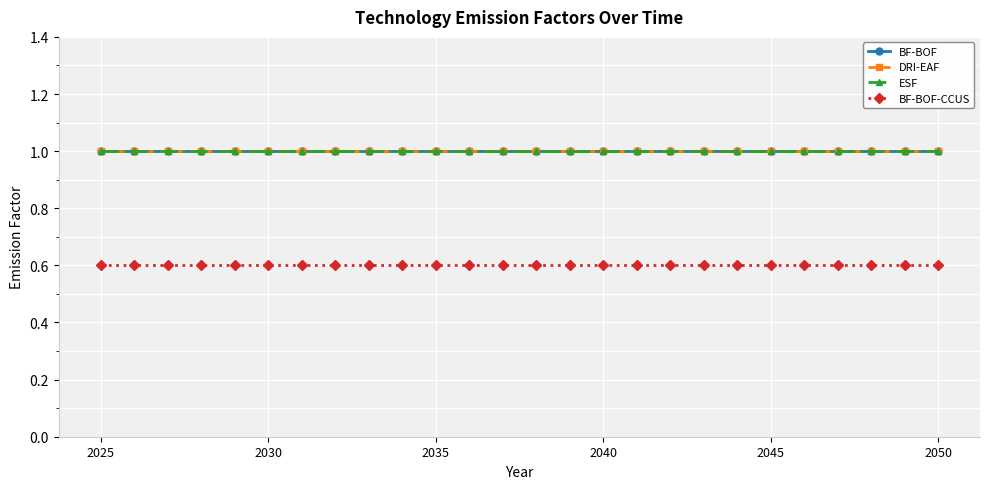

Is this an area chart (filled region under the line)?

No